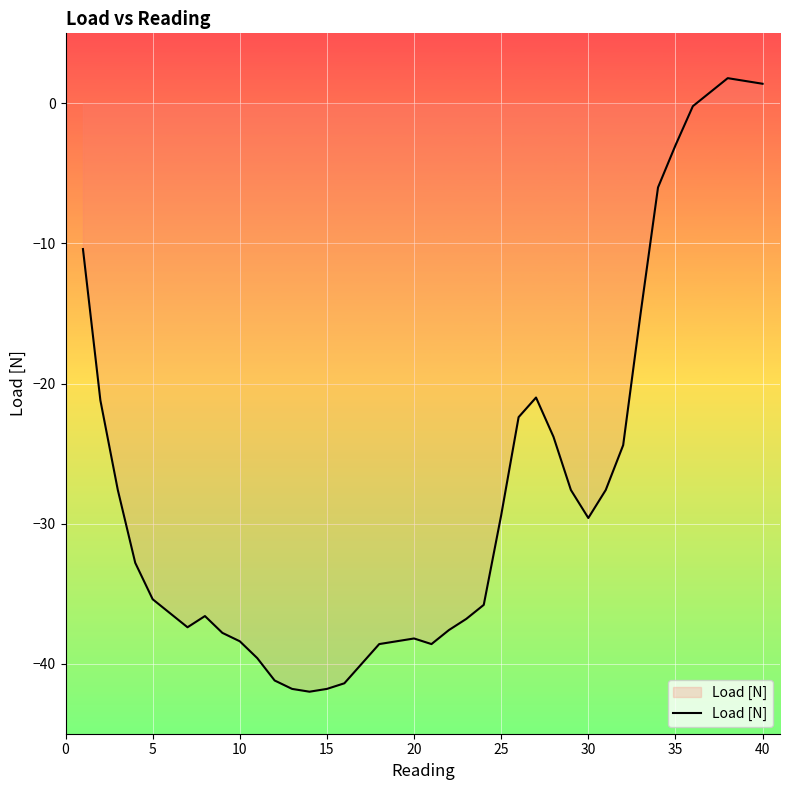

What is the difference between the maximum and minimum values?

43.8